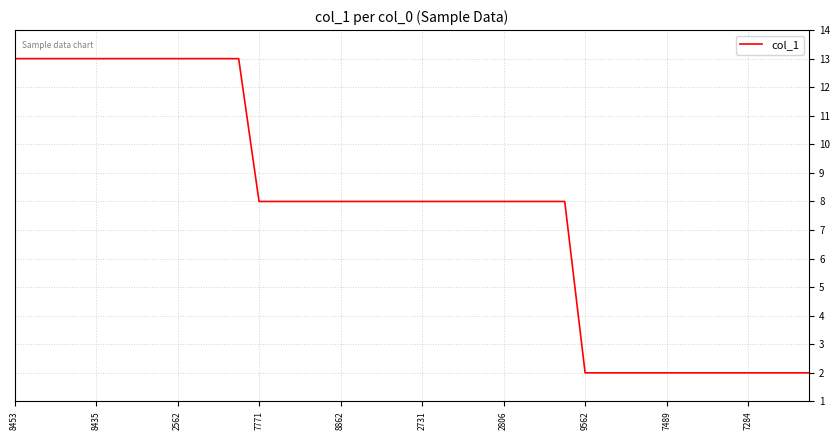

What is the difference between the maximum and minimum values?

11